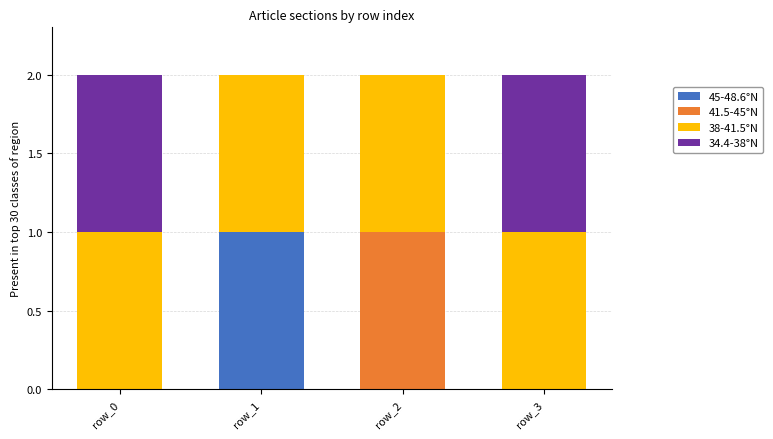

The value of 45-48.6°N at row_3 is 1. True or false?

False